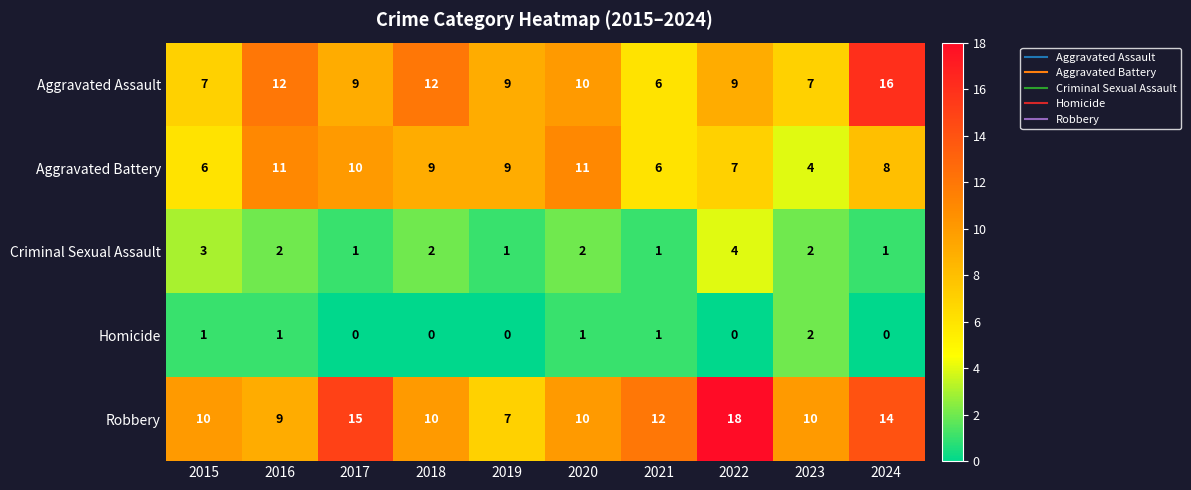

Which series changed the most between 2015 and 2020?

Aggravated Battery